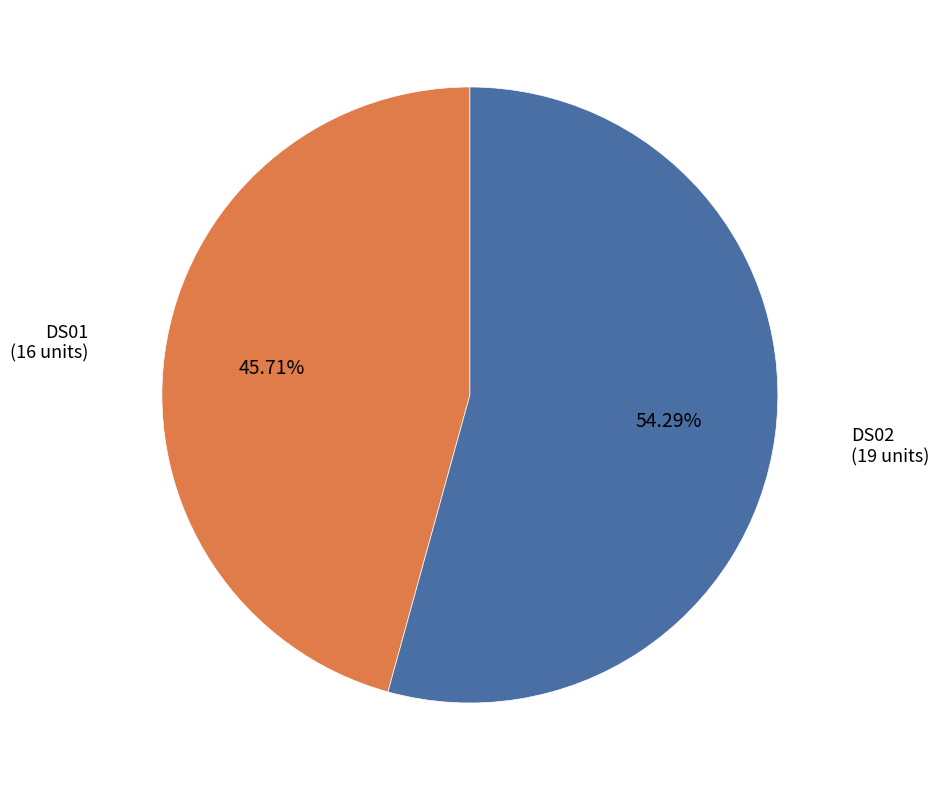

Rank the categories by value from lowest to highest.

DS01, DS02